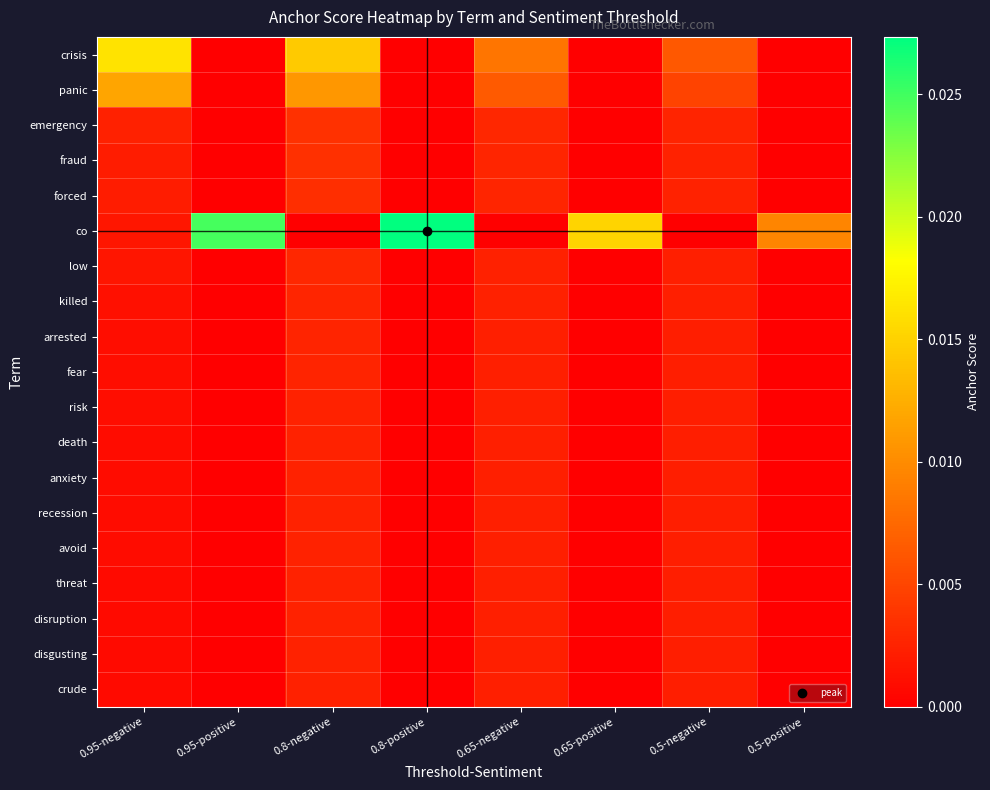

Which series has the widest spread of values?

co